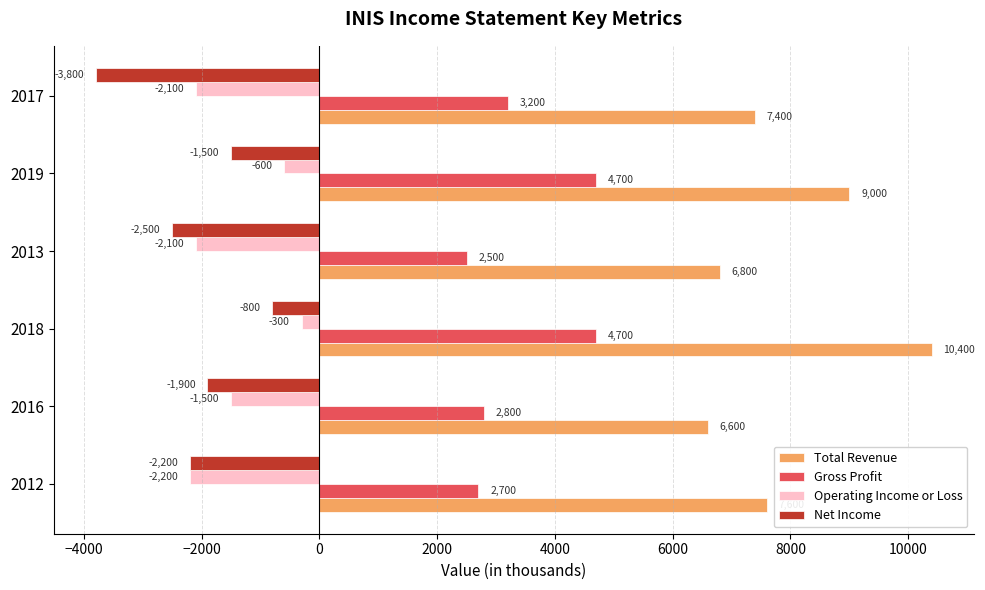

Which series has the largest range (max minus min)?

Total Revenue